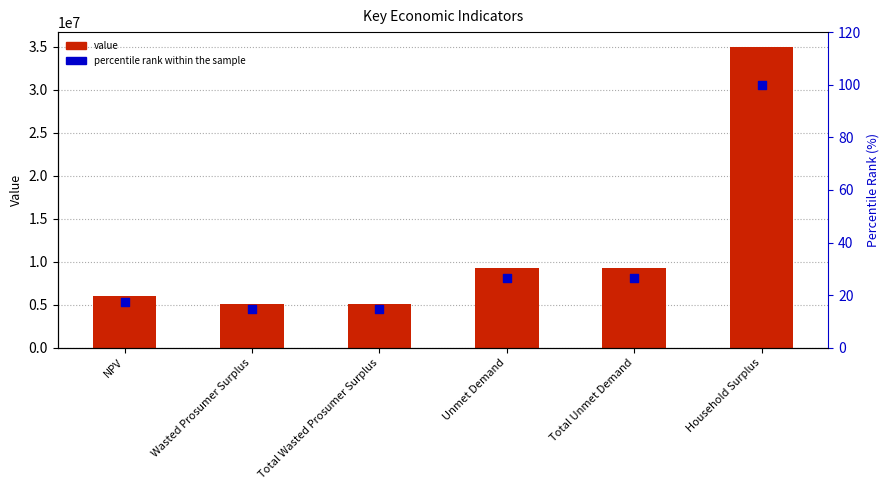

Which series contains the highest Y value?

value